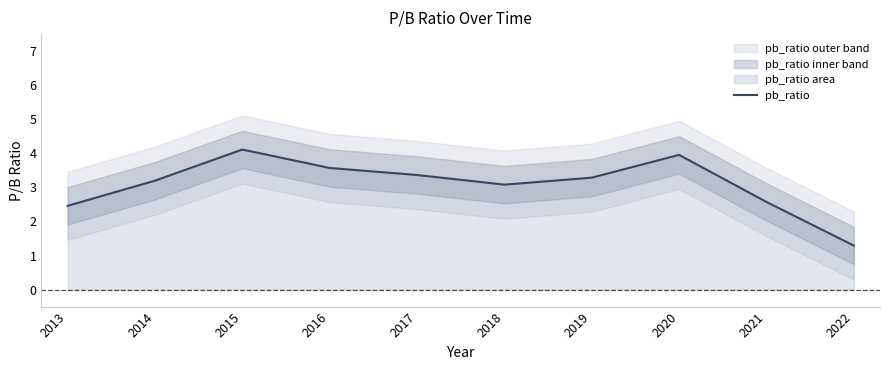

Rank the categories by value from lowest to highest.

2022, 2013, 2021, 2018, 2014, 2019, 2017, 2016, 2020, 2015